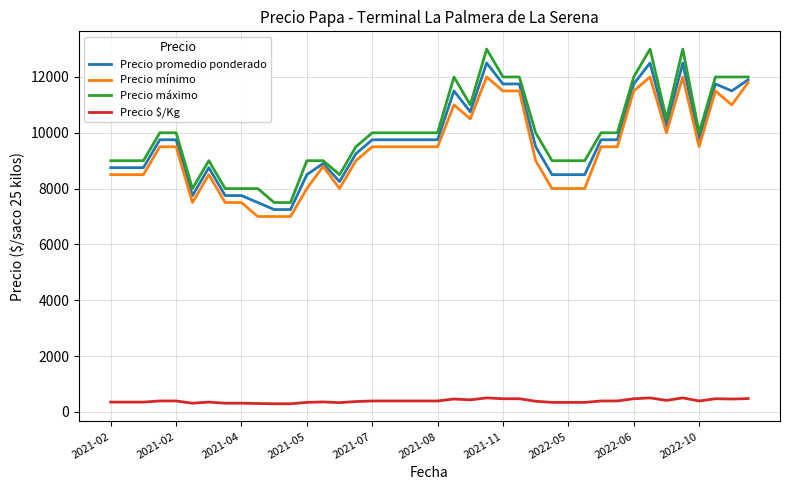

What is the smallest value displayed?

290